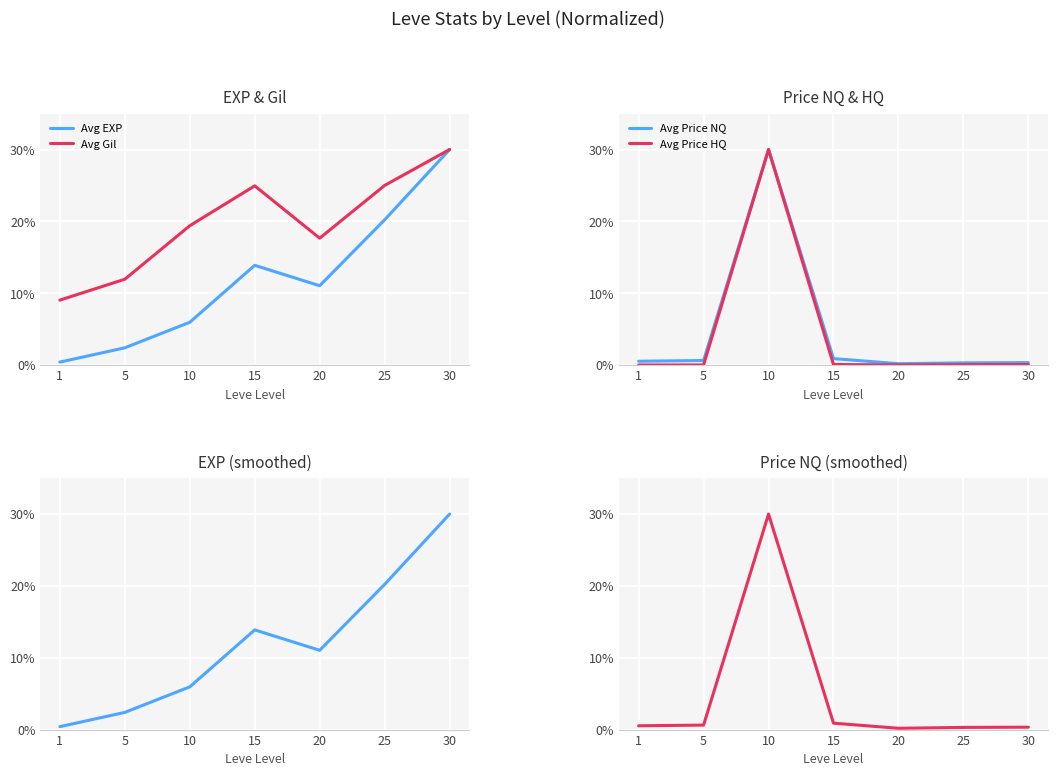

Does the chart display data point markers on the line(s)?

No